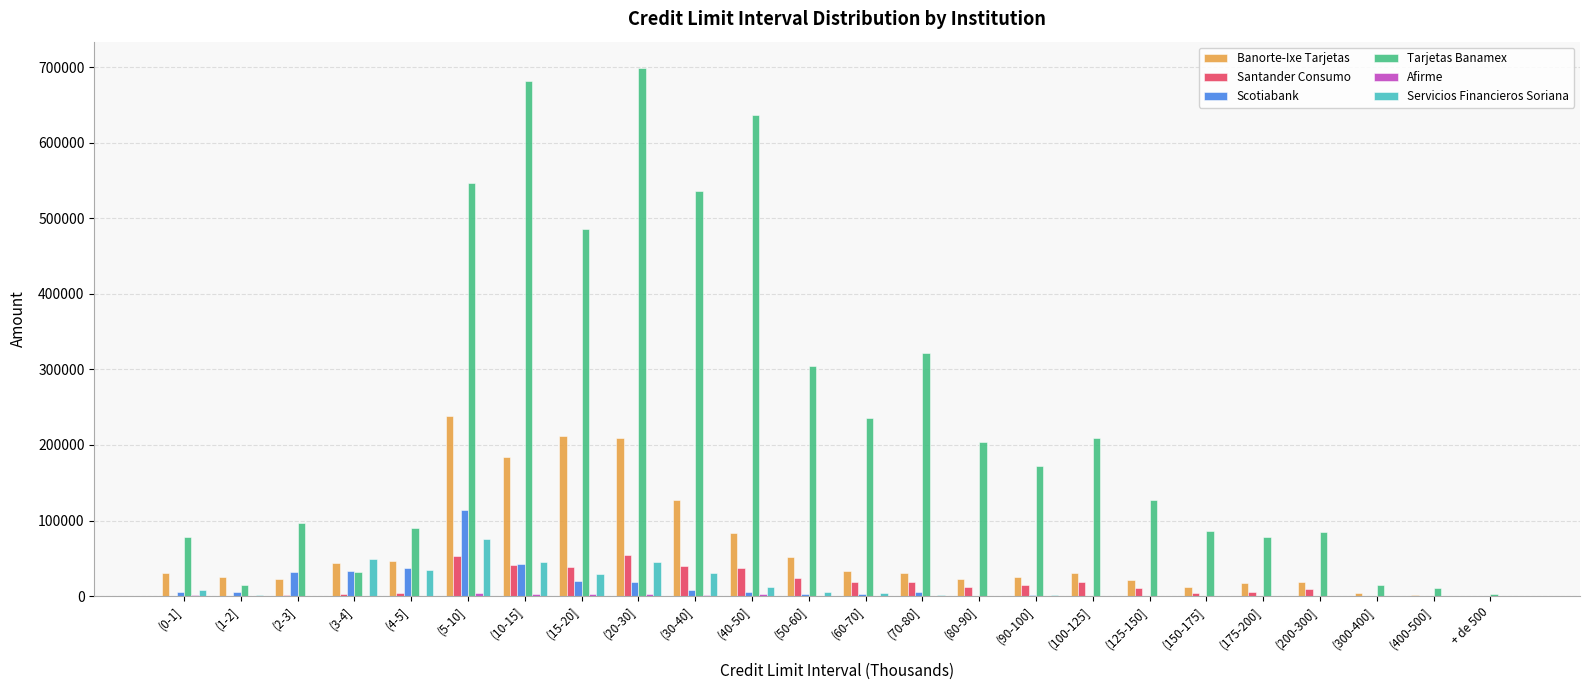

Between (20-30] and (200-300], which series saw the biggest shift?

Tarjetas Banamex